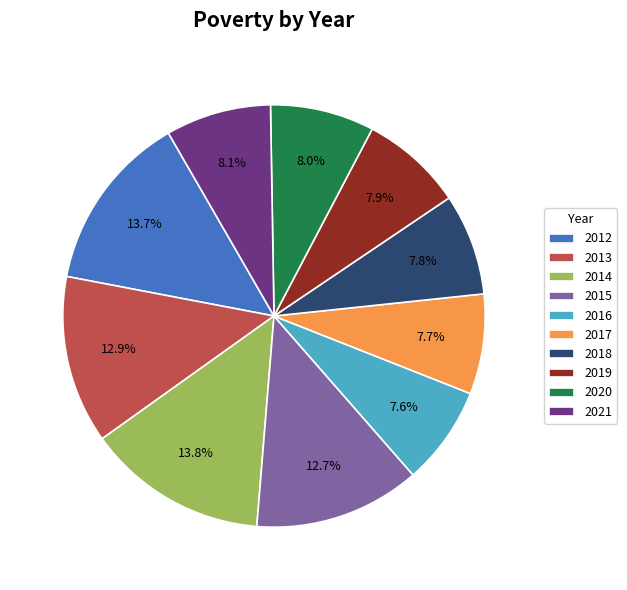

Which has a higher value, 2021 or 2014?

2014